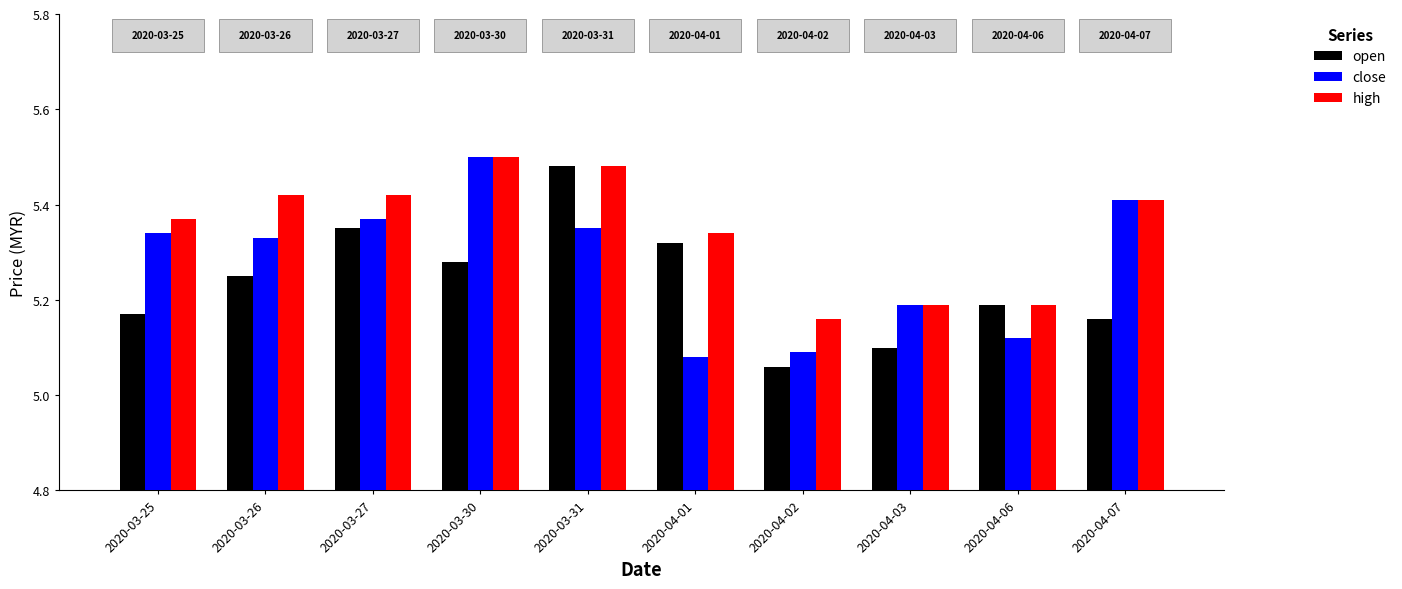

At which label does close reach its minimum?

2020-04-01